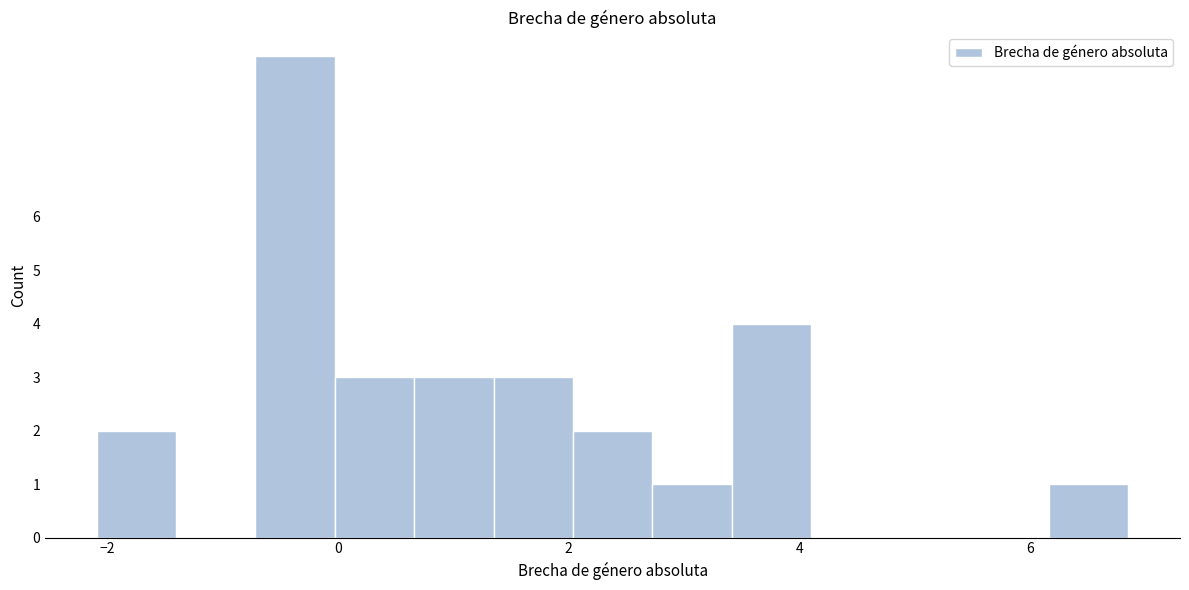

Around what value on the x-axis is the tallest bar? Give the approximate position of its centre, as read against the axis.

-0.4